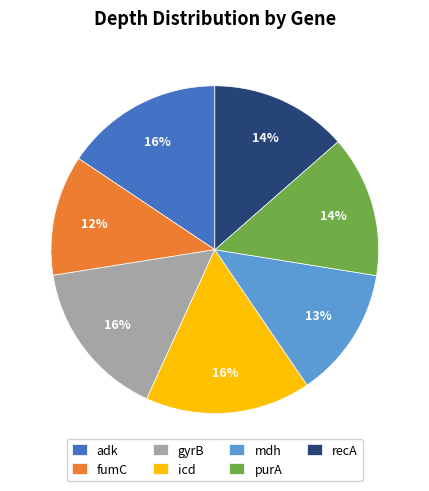

Is it true that icd is 4% of the pie?

False